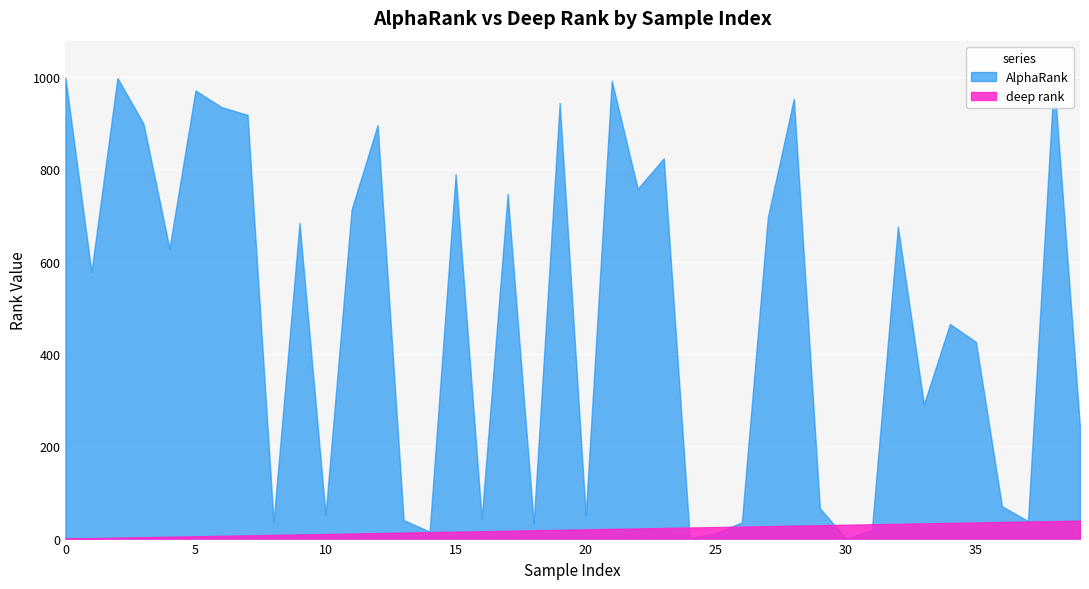

What is the sum of all AlphaRank values?

19528